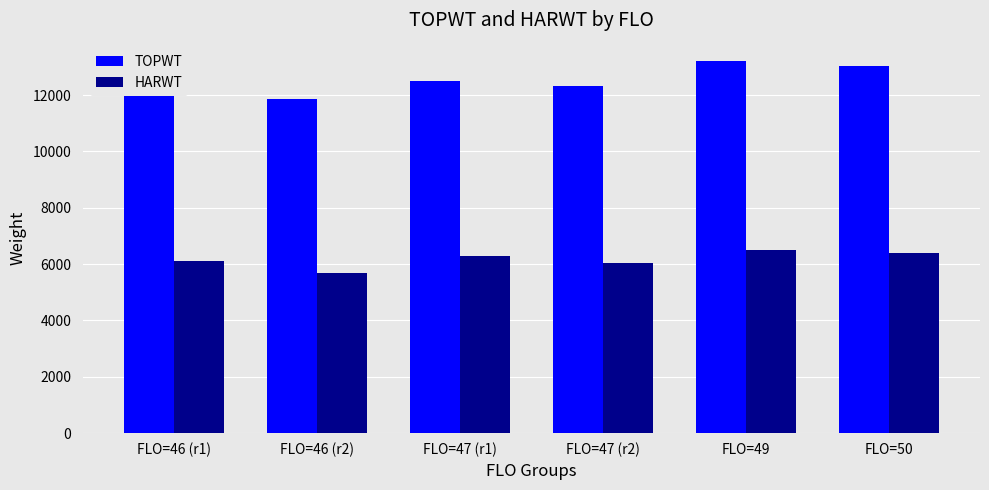

Which category has the highest value in the HARWT series?

FLO=49